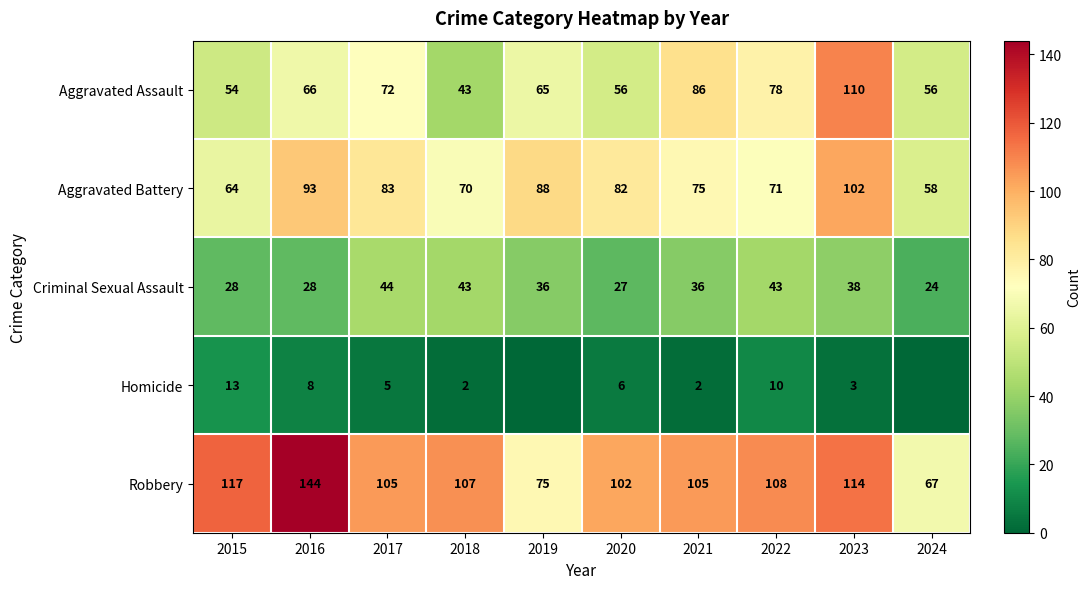

At 2022, list the series in order from largest to smallest.

Robbery, Aggravated Assault, Aggravated Battery, Criminal Sexual Assault, Homicide